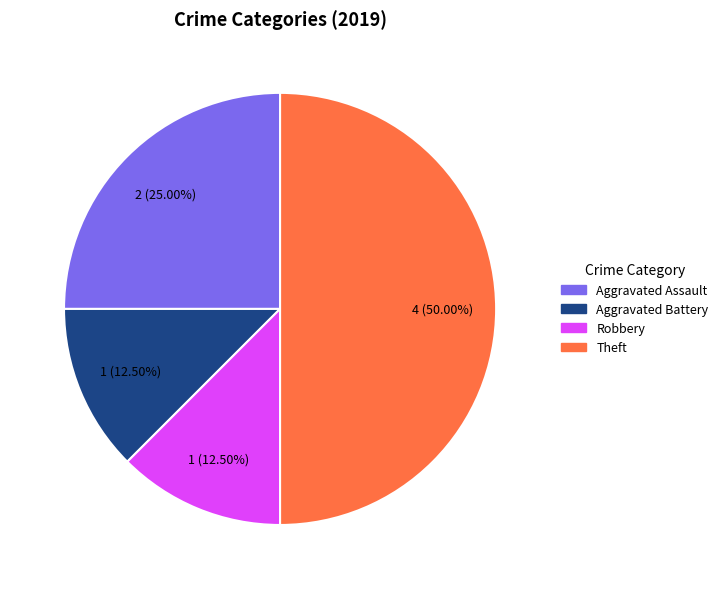

The Aggravated Assault slice represents 30% of the pie. True or false?

False